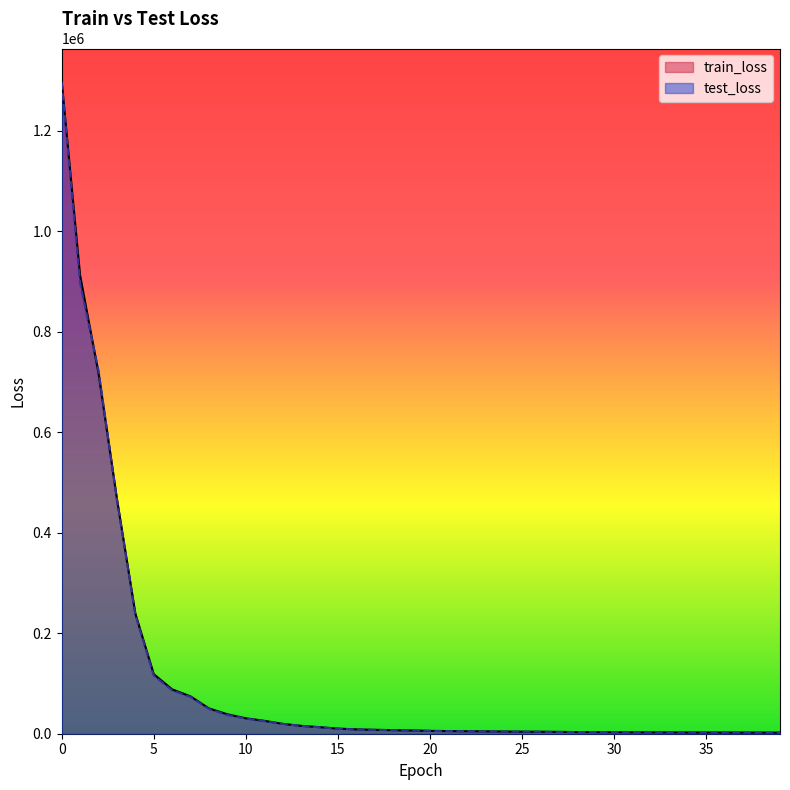

Where is train_loss nearest to the value 650506?

2